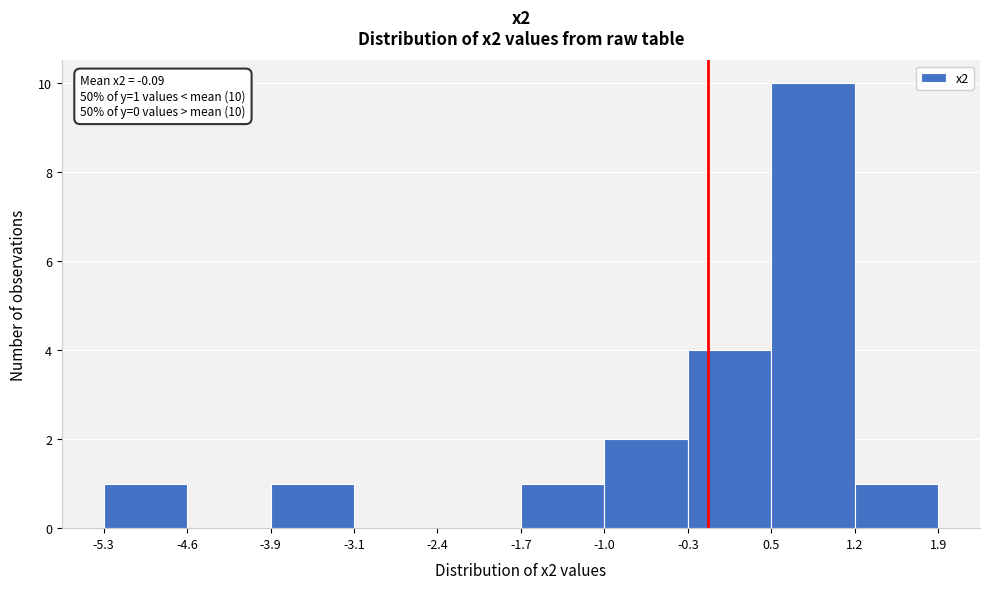

Over which range of the x-axis is the bar tallest?

0.5 to 1.2